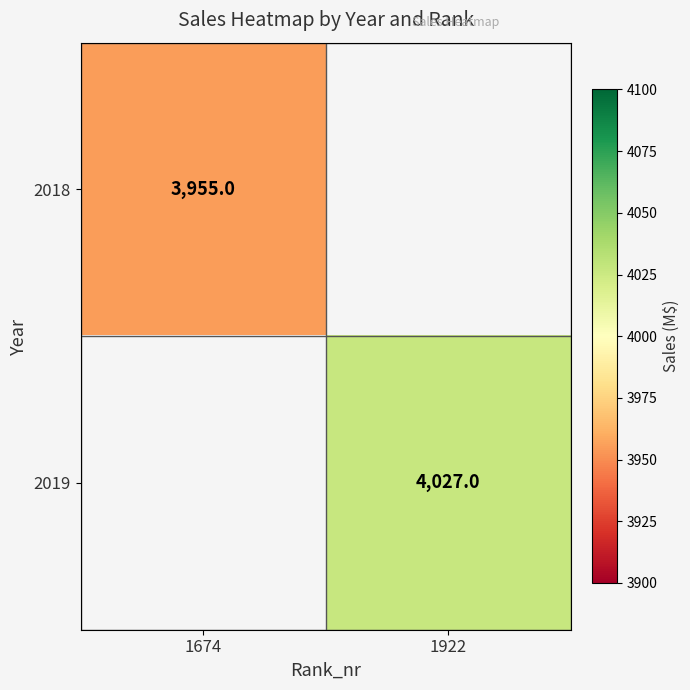

At how many categories does at least one series exceed 4024?

1